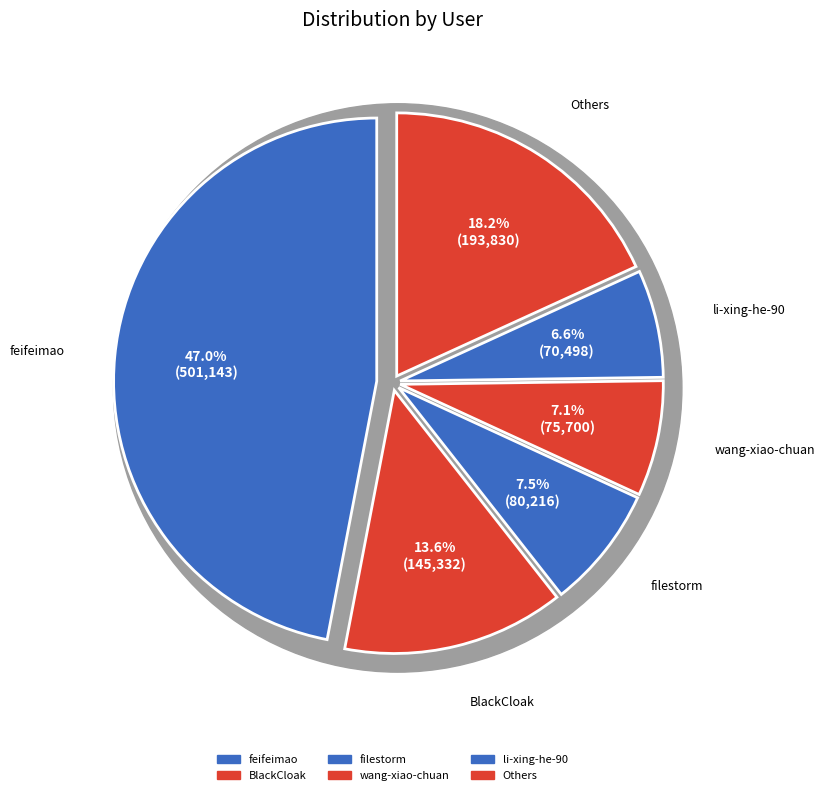

Is there a majority slice in this chart?

No